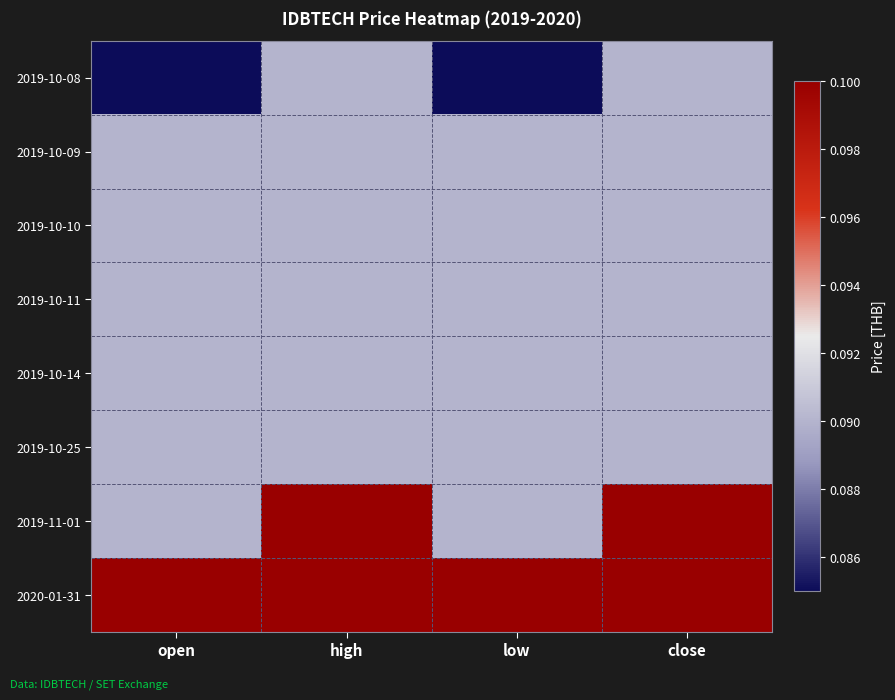

At which category does the chart reach its peak across all series?

high